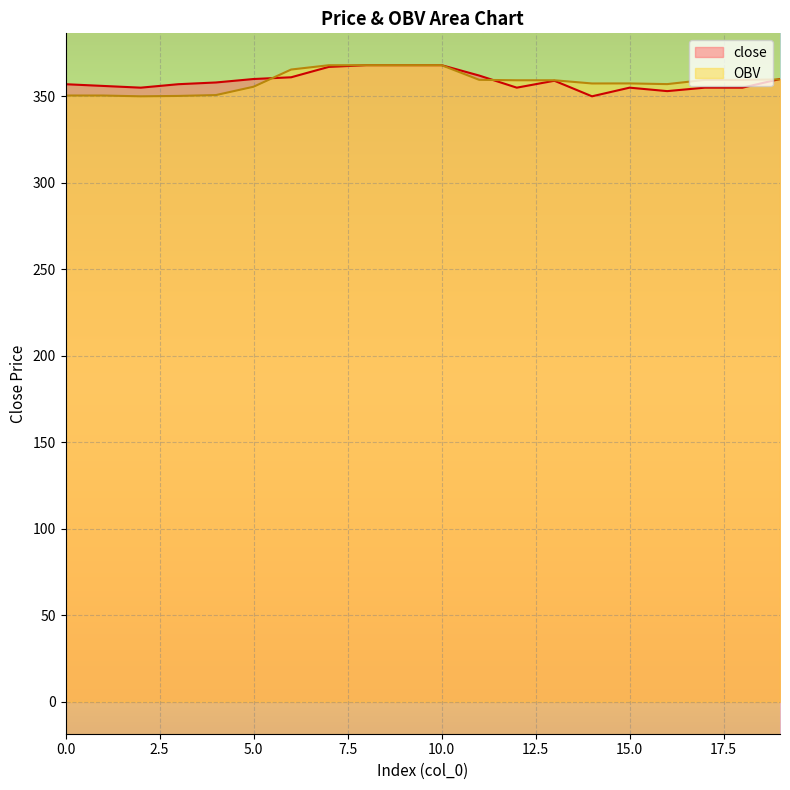

Between which two adjacent categories do close and OBV first intersect?

5 and 6